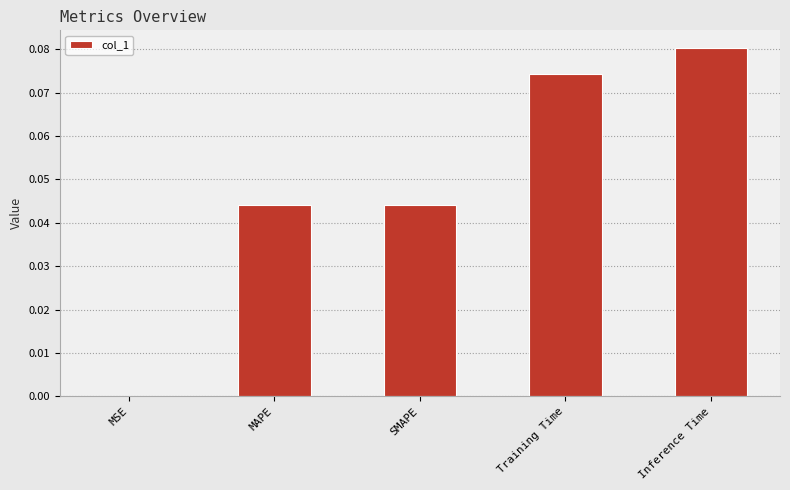

How many data points does each series have?

5